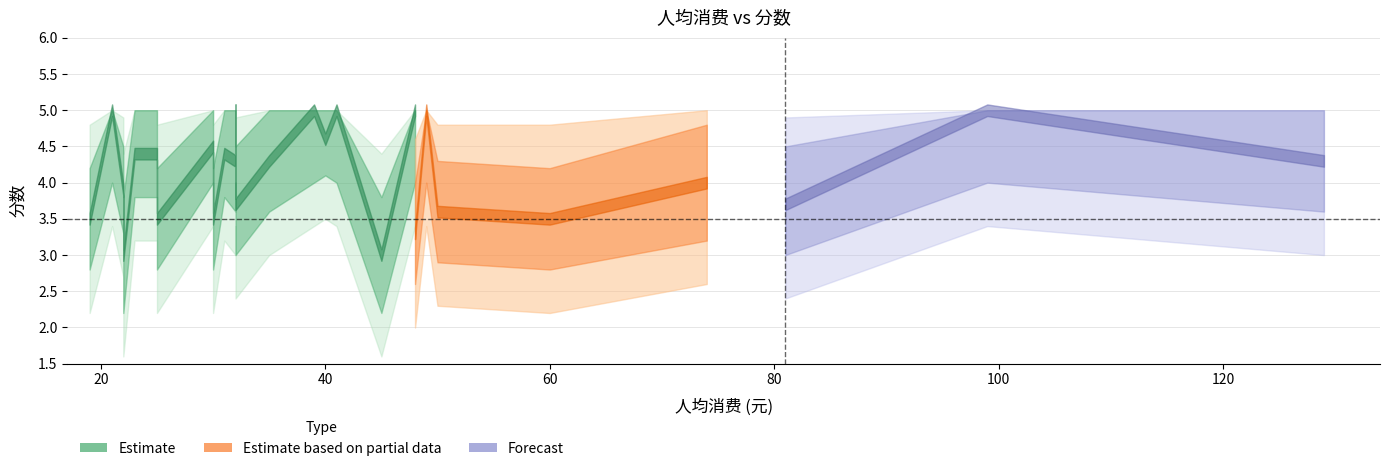

What is the difference between the second highest and second lowest values?

2.0